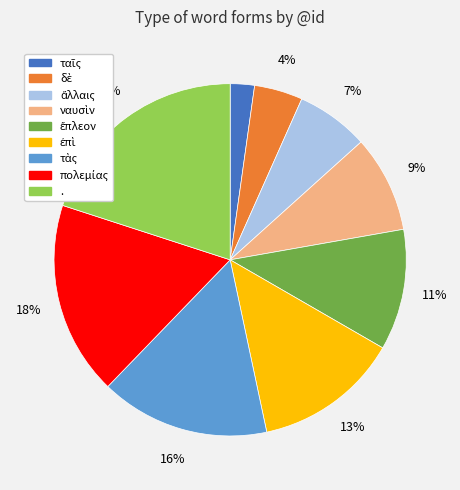

What is the largest slice in the pie chart?

.